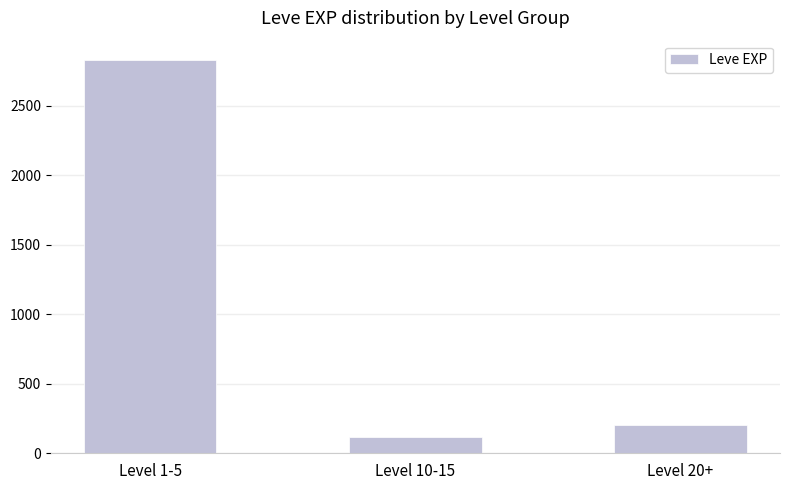

Approximately how many times larger is the value at Level 20+ compared to Level 10-15?

1.7